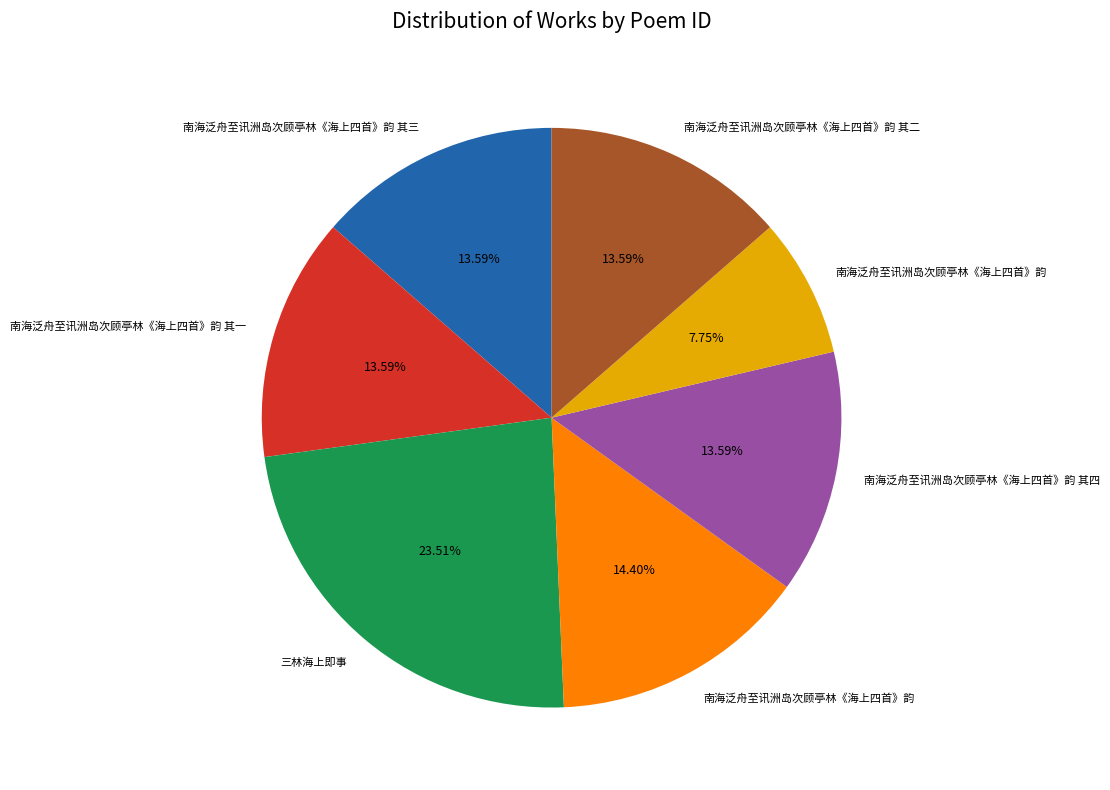

Does any single category account for the majority?

No